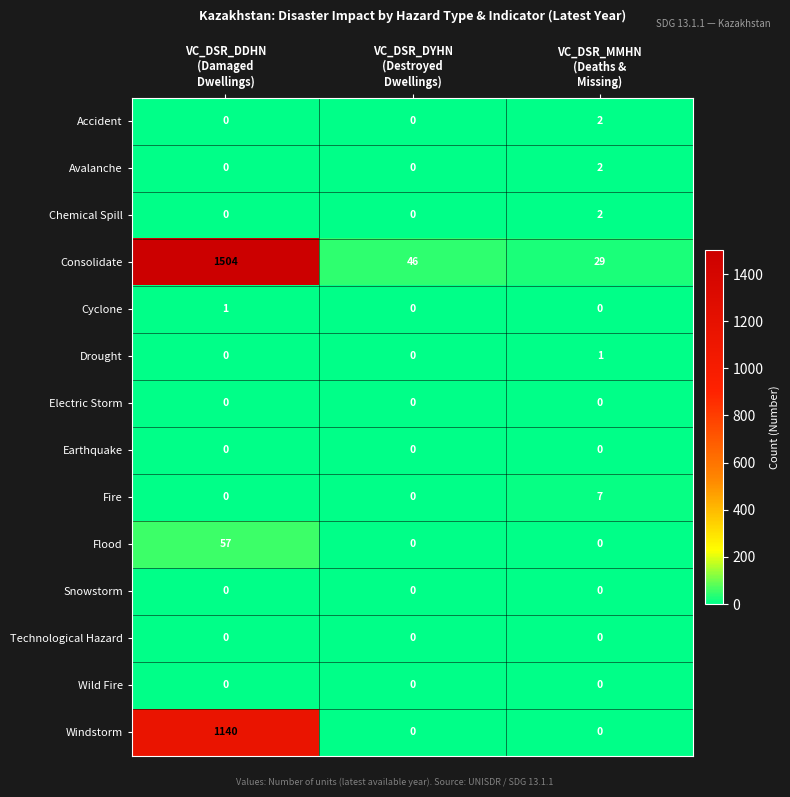

Count the number of data series in this chart.

14